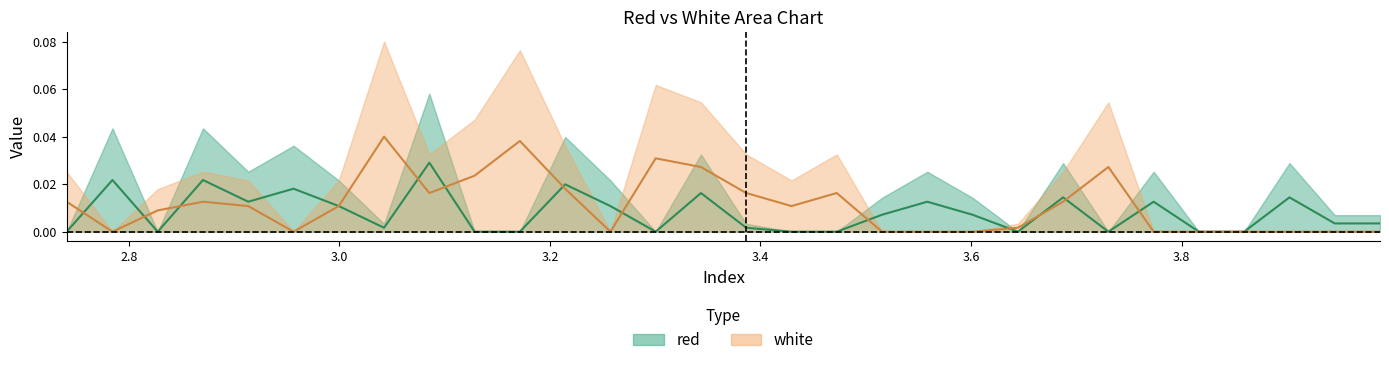

The value of white at 3.5155 is -0.0. True or false?

False